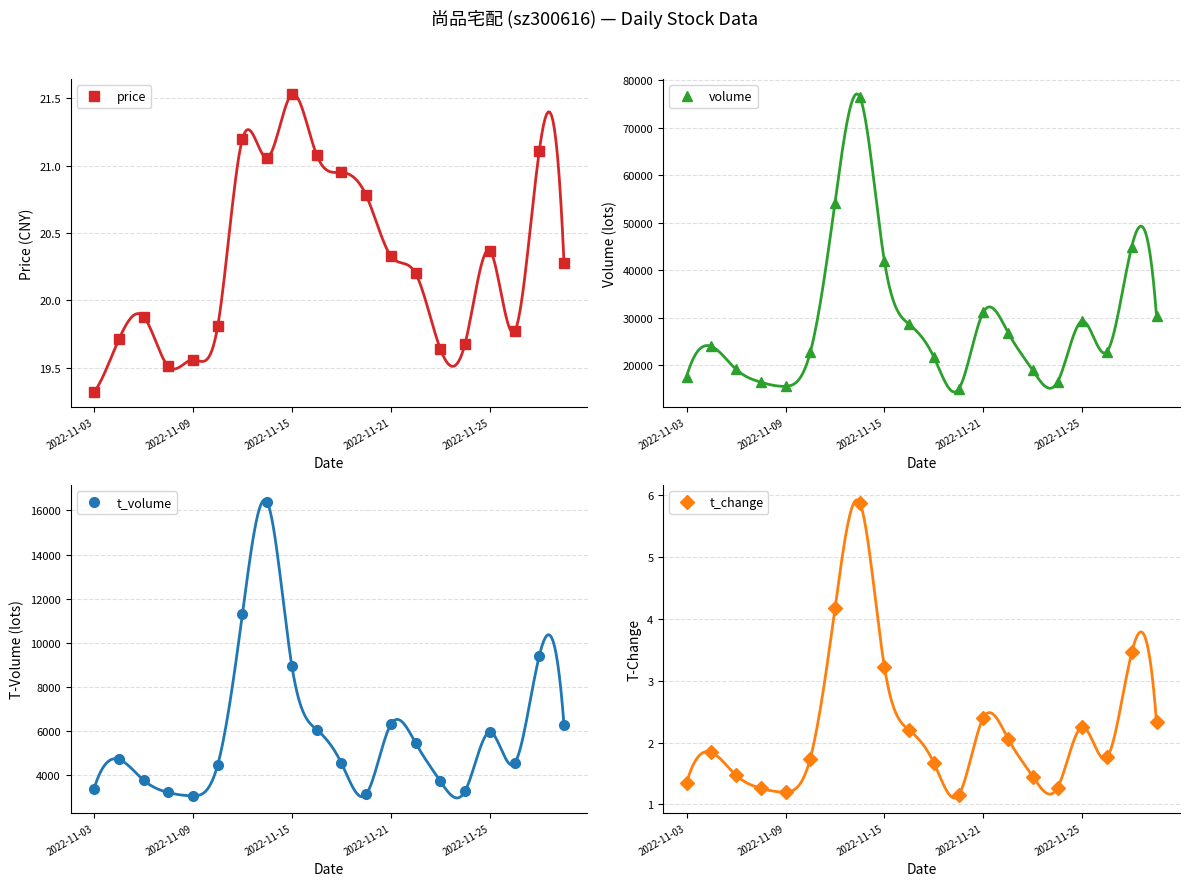

How many interior local valleys does the price series have?

4